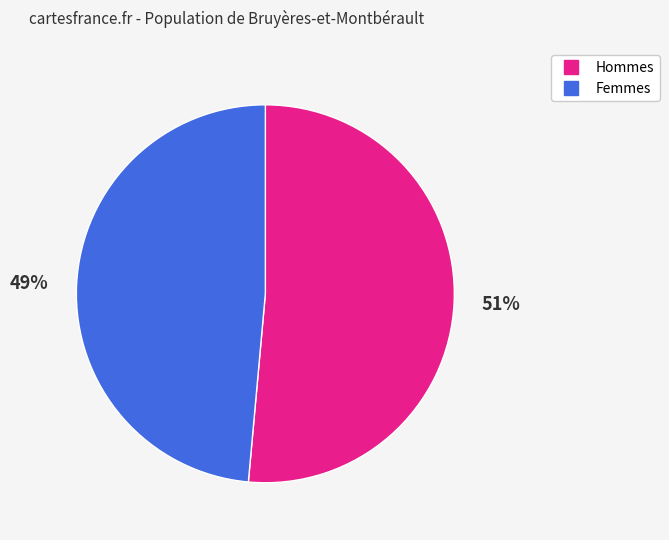

Is there a majority slice in this chart?

Yes